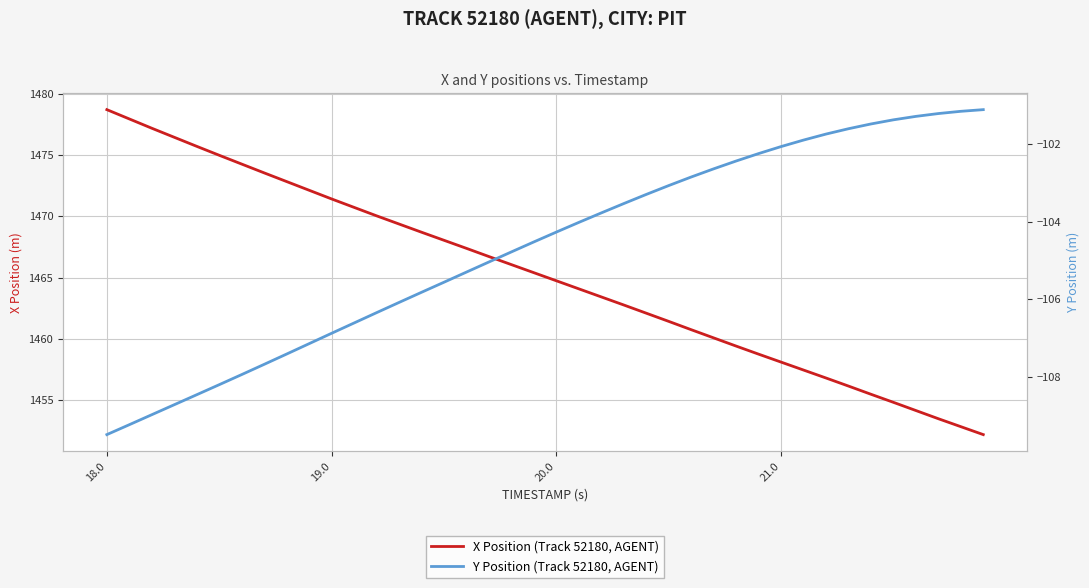

At how many categories does at least one series exceed 426?

40